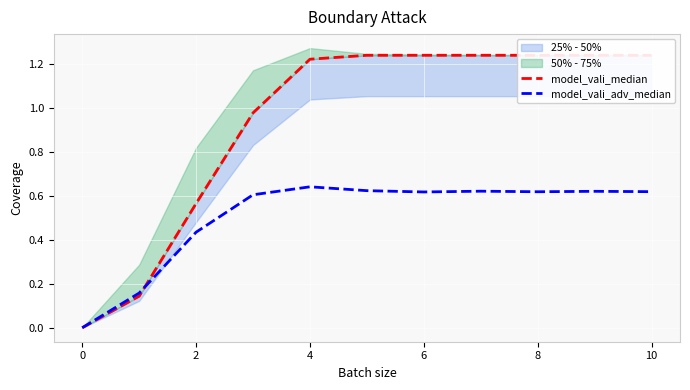

What is the sum of the model_vali_median values at 8 and 2?

1.8